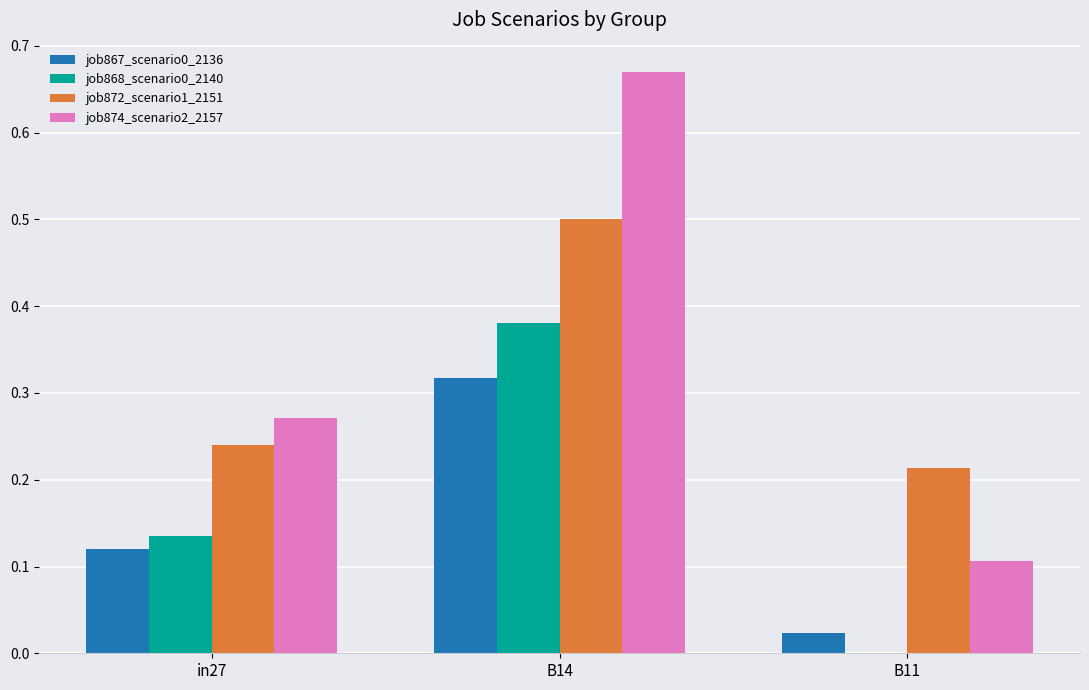

Which series has the widest spread of values?

job874_scenario2_2157